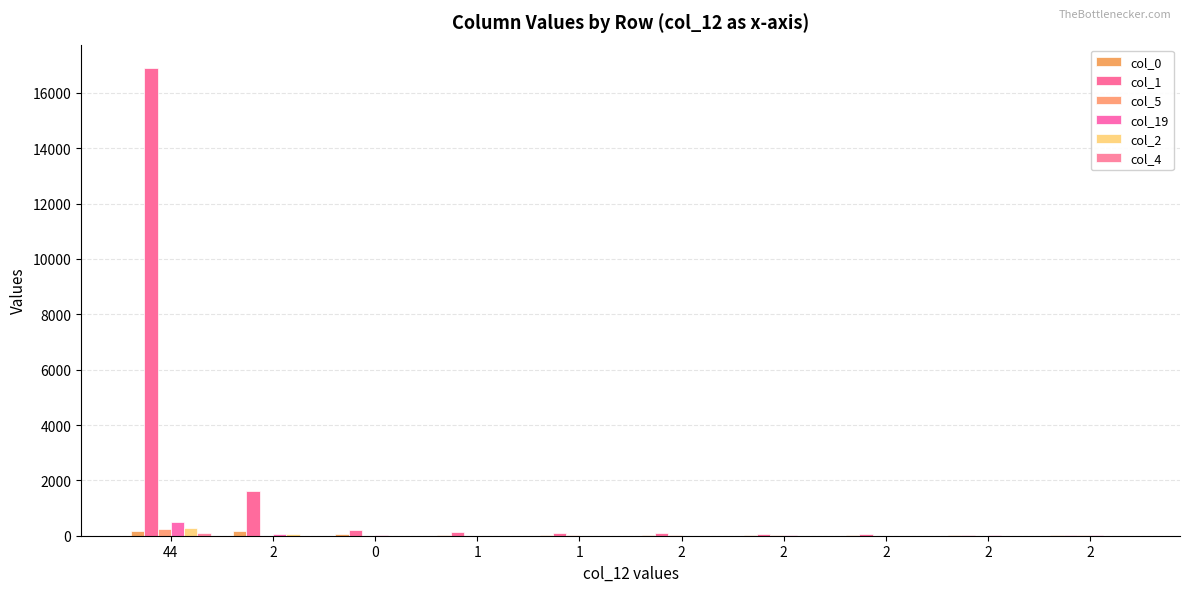

Where is col_19 nearest to the value 240?

2